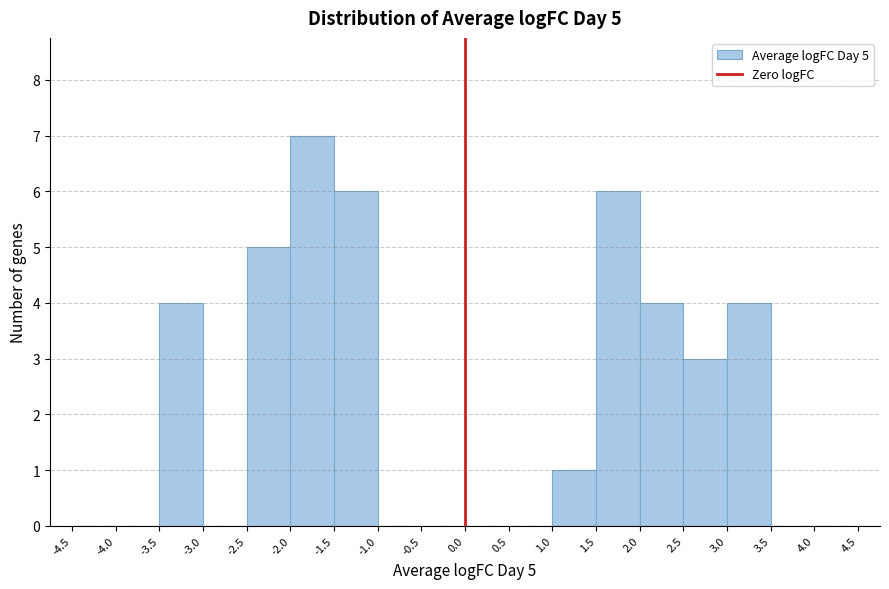

Which range on the x-axis has the tallest bar?

-2.0 to -1.5